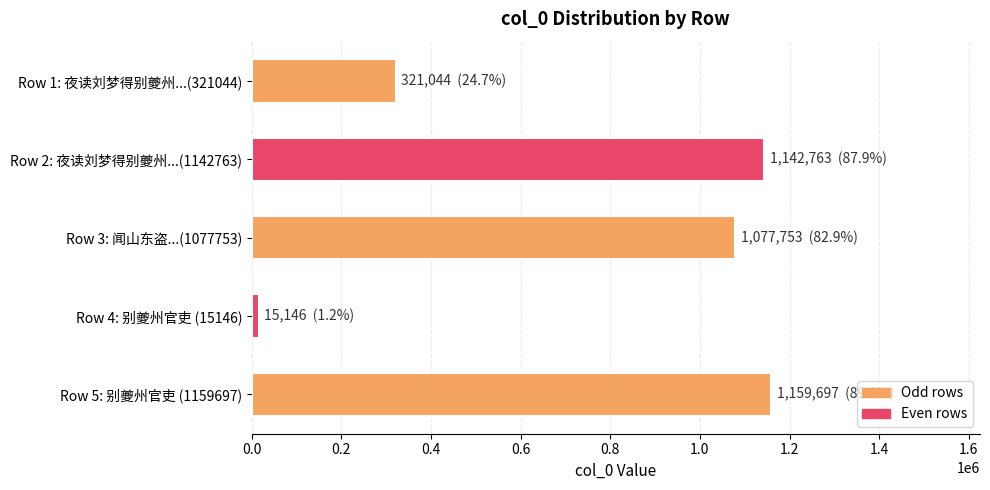

What is the ratio of the value at Row 2: 夜读刘梦得别夔州...(1142763) to the value at Row 5: 别夔州官吏 (1159697)?

1.0